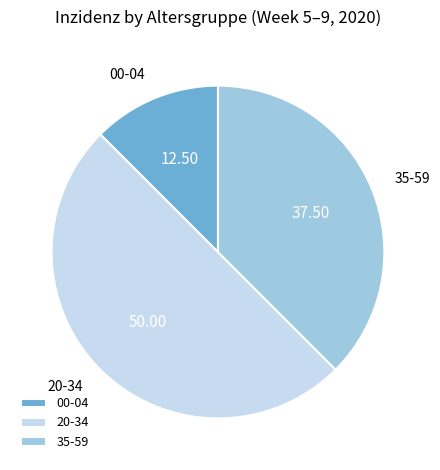

Combined, do 20-34 and 00-04 account for over 50%?

Yes